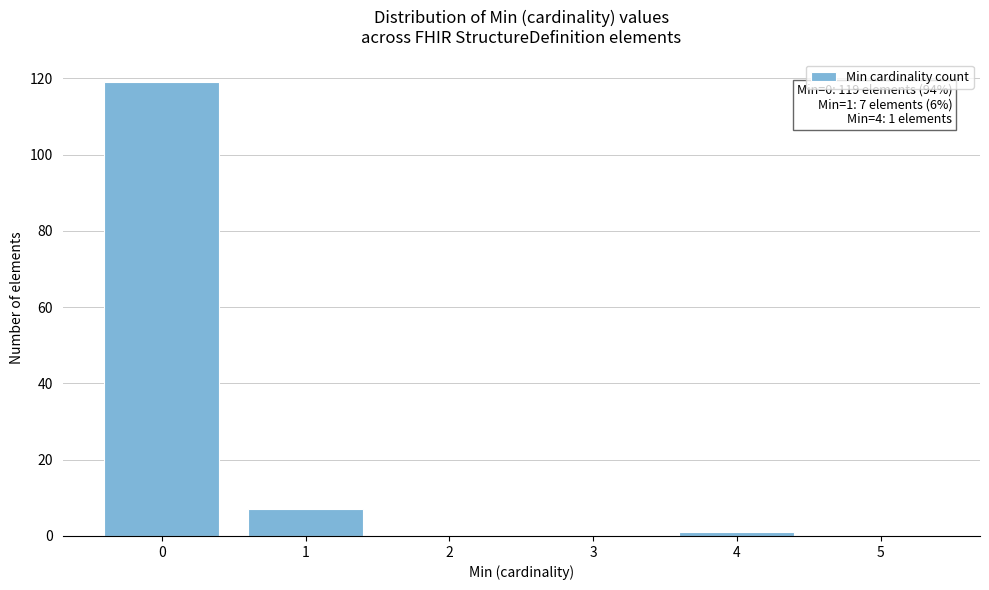

Which range on the x-axis has the tallest bar?

-0.5 to 0.5